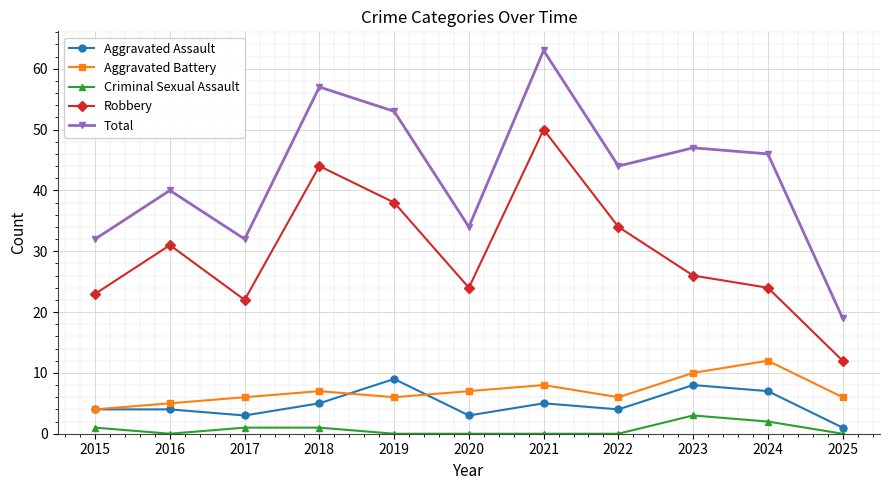

How many lines are shown in the chart?

5